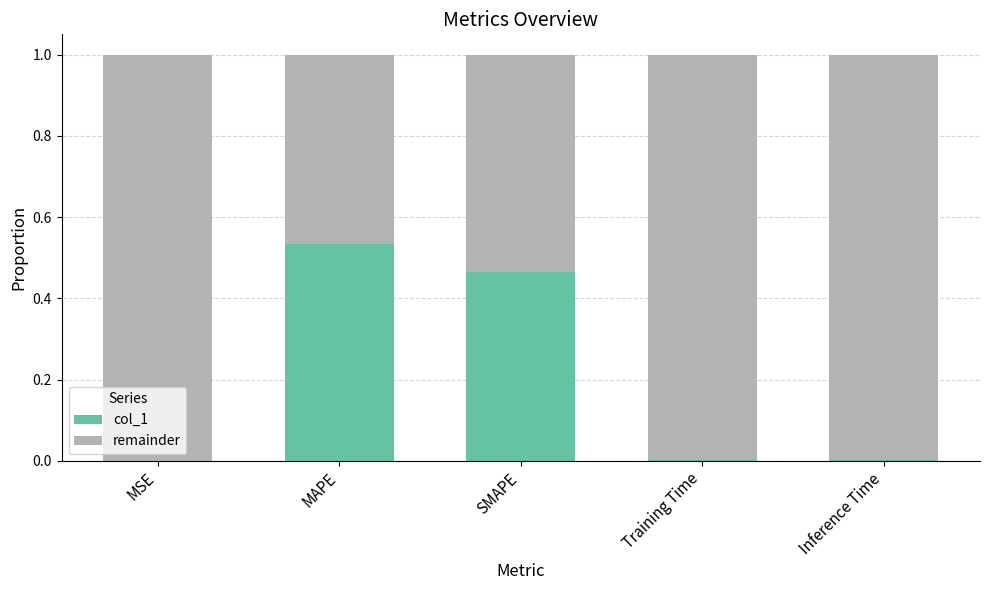

The value of col_1 at MSE is 0.0. True or false?

True